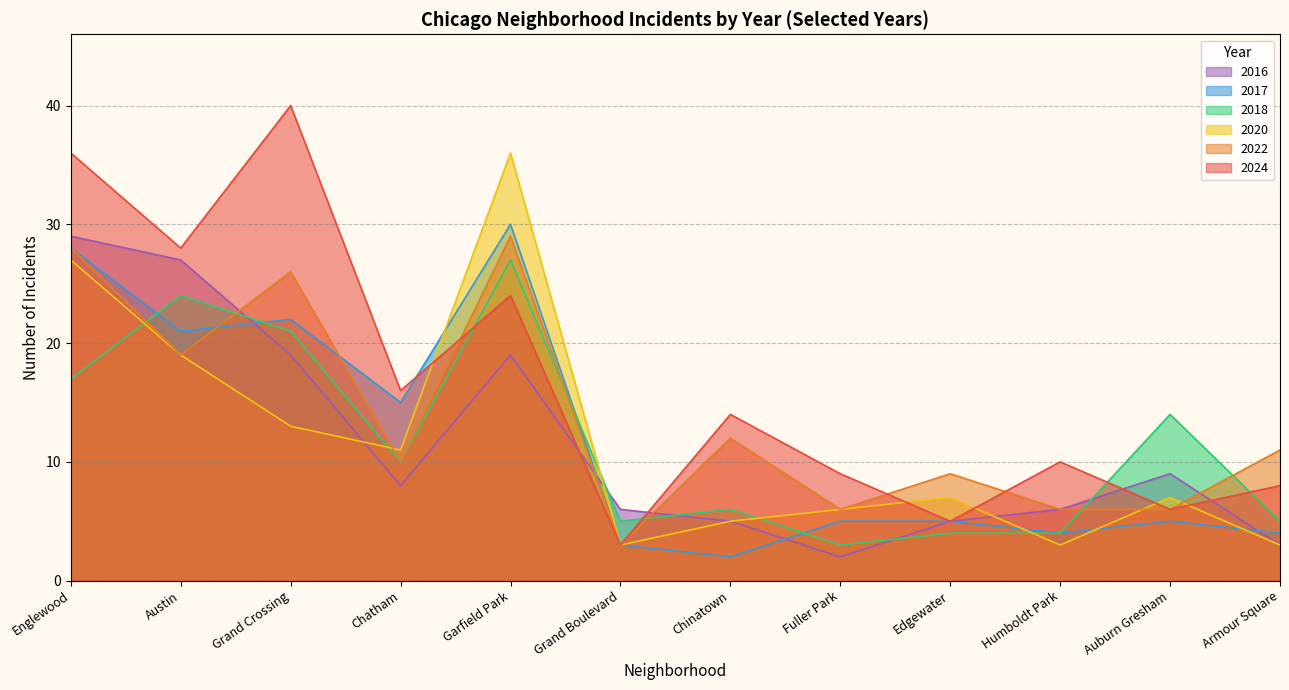

Does the chart have visible grid lines?

Yes